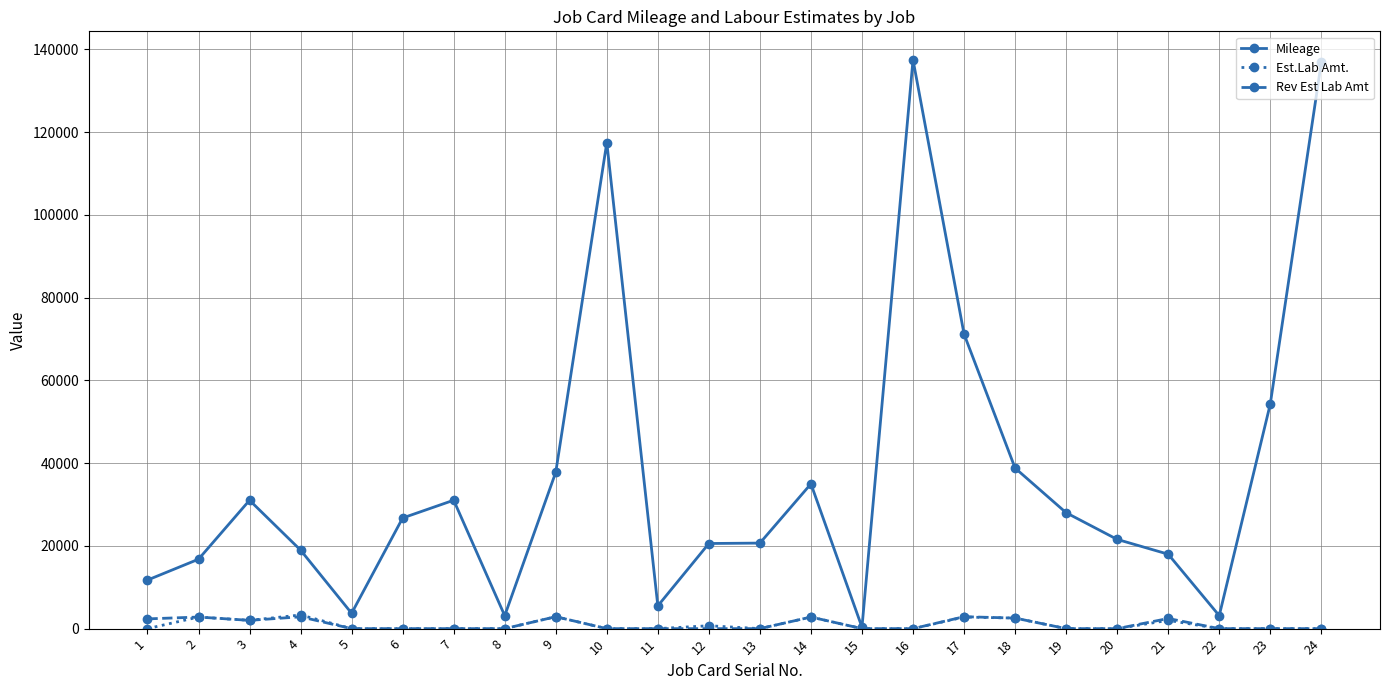

The value of Mileage at 20 is 6476. True or false?

False